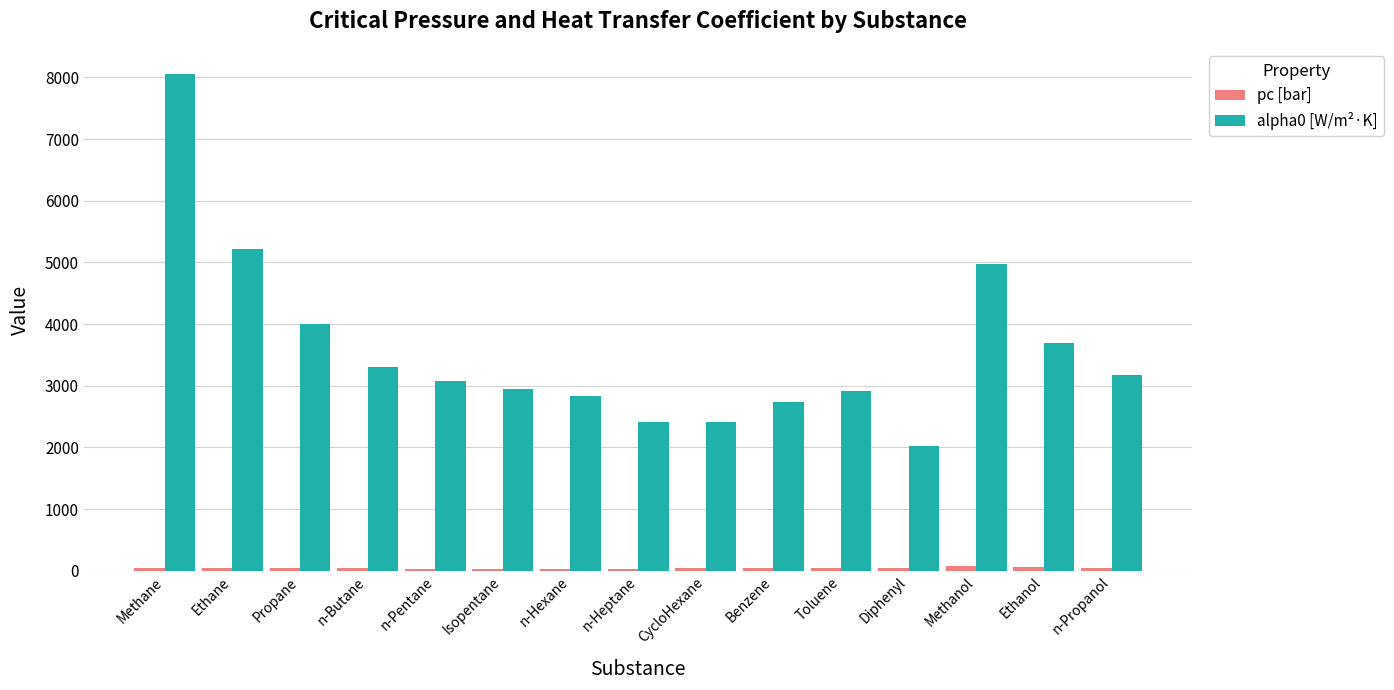

How many distinct data groups are displayed?

2